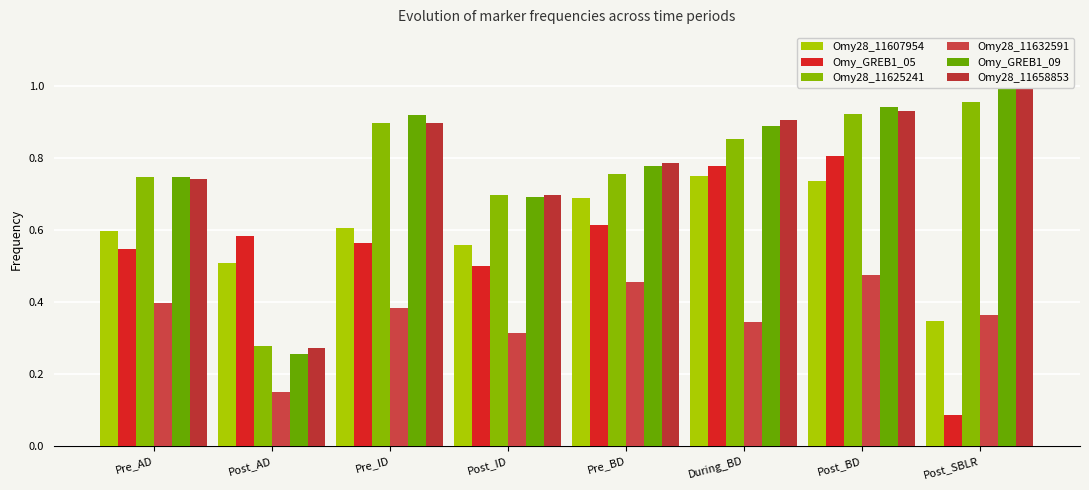

Reading left to right, extract all data points from this chart.

Omy28_11607954: 0.6	0.5	0.6	0.6	0.7	0.8	0.7	0.3
Omy_GREB1_05: 0.5	0.6	0.6	0.5	0.6	0.8	0.8	0.1
Omy28_11625241: 0.7	0.3	0.9	0.7	0.8	0.9	0.9	1.0
Omy28_11632591: 0.4	0.1	0.4	0.3	0.5	0.3	0.5	0.4
Omy_GREB1_09: 0.7	0.3	0.9	0.7	0.8	0.9	0.9	1.0
Omy28_11658853: 0.7	0.3	0.9	0.7	0.8	0.9	0.9	1.0